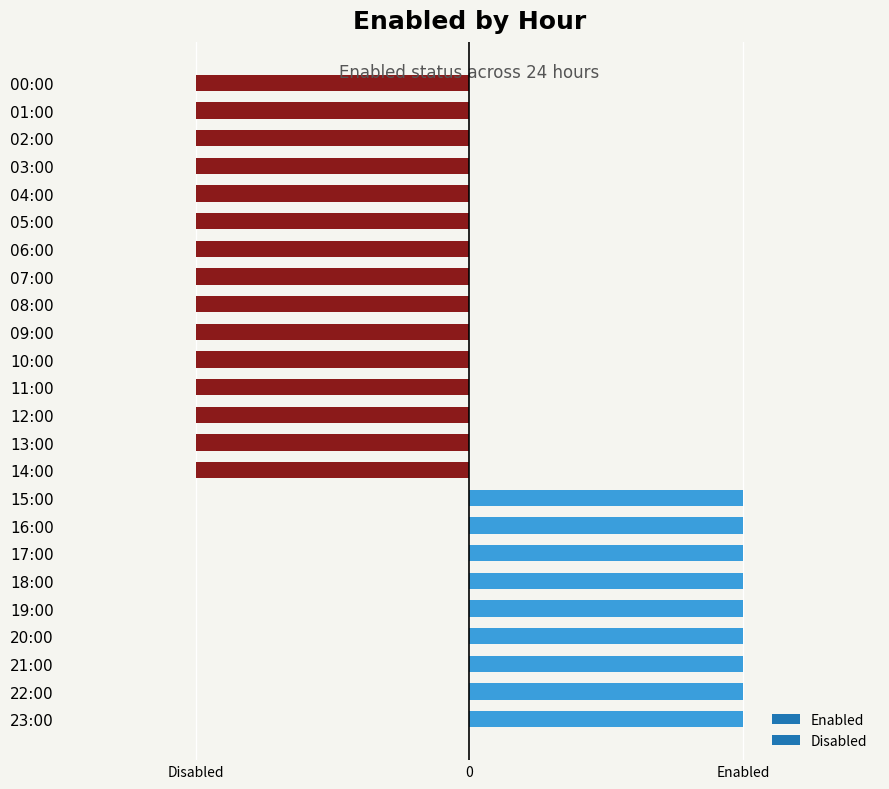

List the labels in order of value, largest first.

15:00, 16:00, 17:00, 18:00, 19:00, 20:00, 21:00, 22:00, 23:00, 00:00, 01:00, 02:00, 03:00, 04:00, 05:00, 06:00, 07:00, 08:00, 09:00, 10:00, 11:00, 12:00, 13:00, 14:00